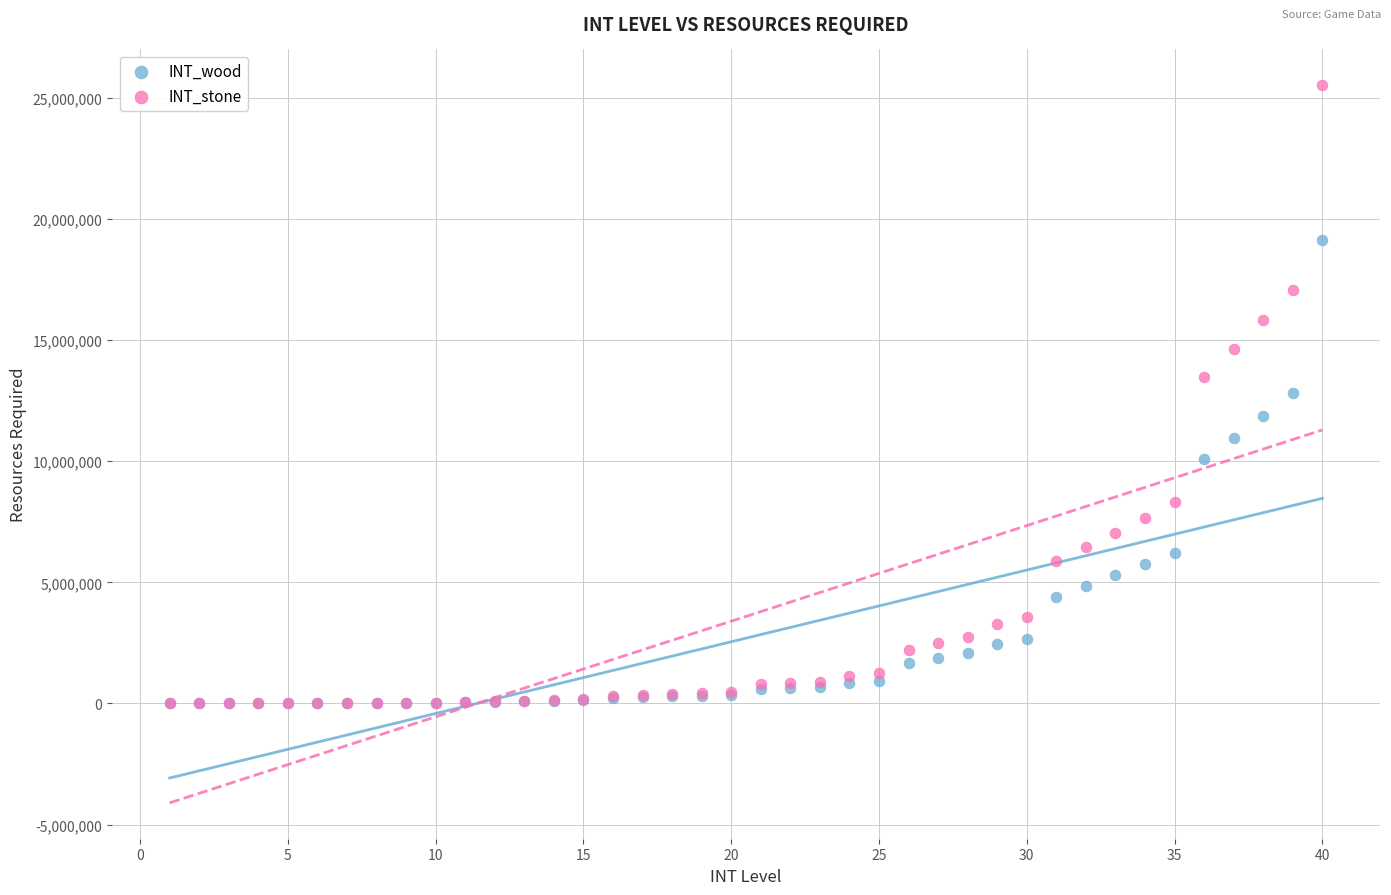

Which series has the largest Y range (max minus min)?

INT_stone